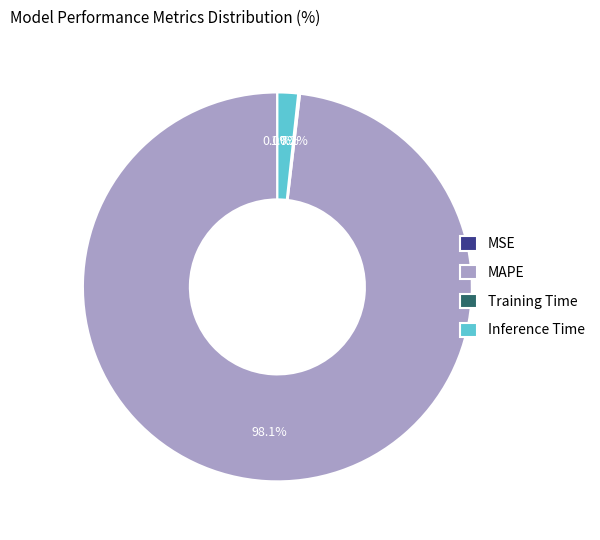

Is the sum of Inference Time and MAPE greater than half?

Yes